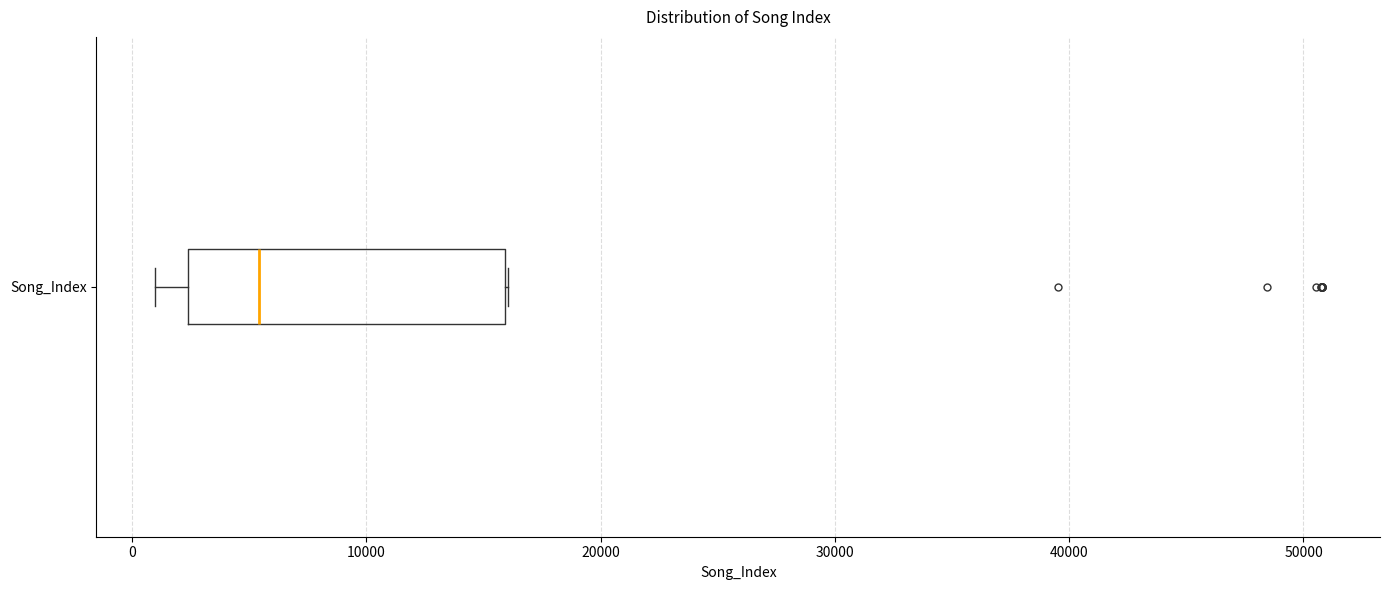

Where does the median line of the box for Song_Index sit on the x-axis? The values are not printed on the chart, so give them approximately, as read against the axis.

5000